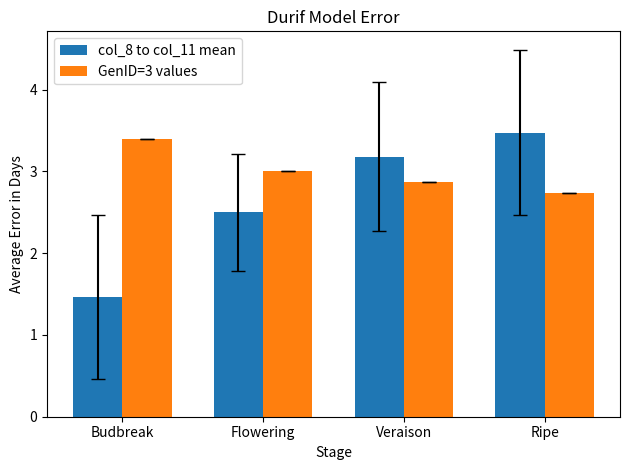

What is the sum of the GenID=3 values values at Ripe and Veraison?

5.6